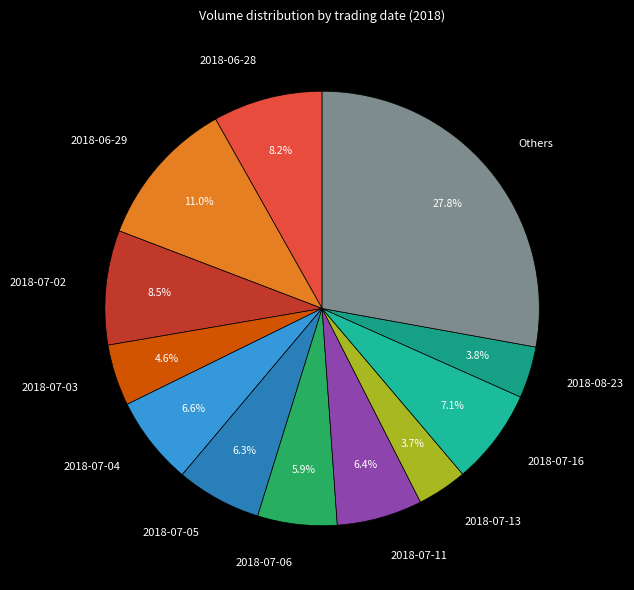

Which slice is the largest?

Others